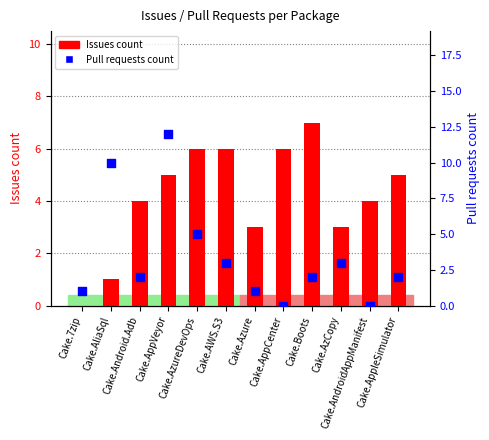

At which category is the sum across all series the highest?

Cake.AppVeyor